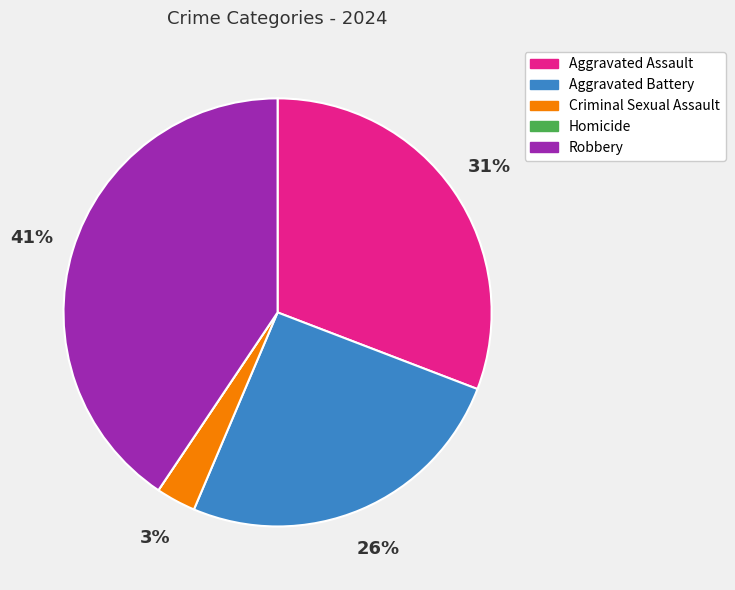

Between Aggravated Assault and Aggravated Battery, which is larger?

Aggravated Assault